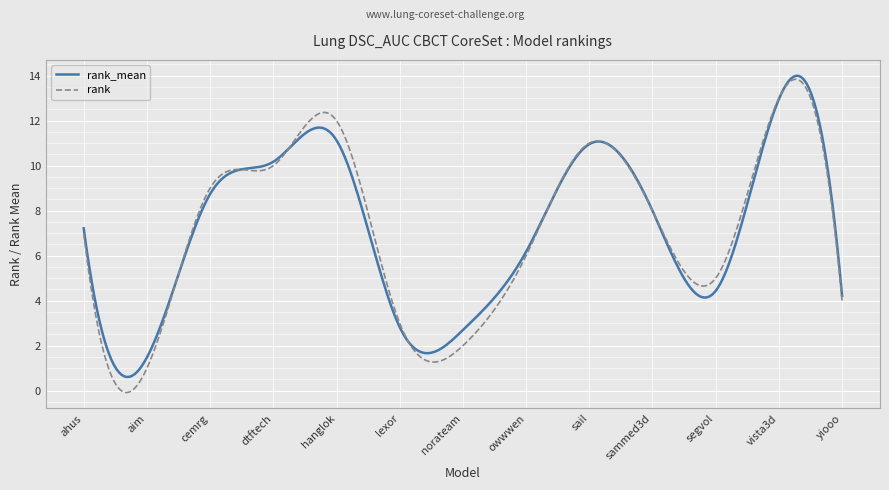

What is the highest value of the rank_mean series?

14.0